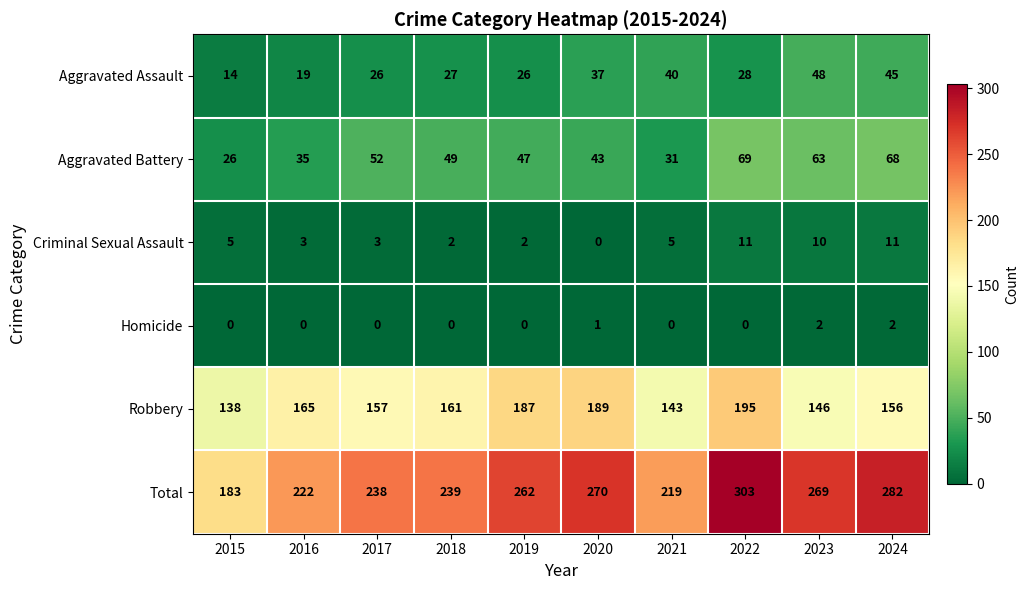

What is the difference between the Aggravated Assault values at 2022 and 2016?

9